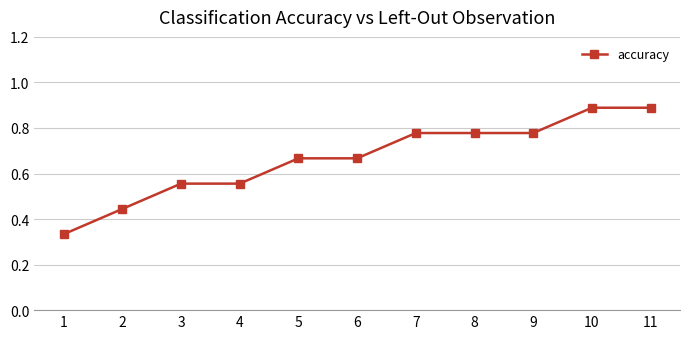

What is the greatest value displayed?

0.9